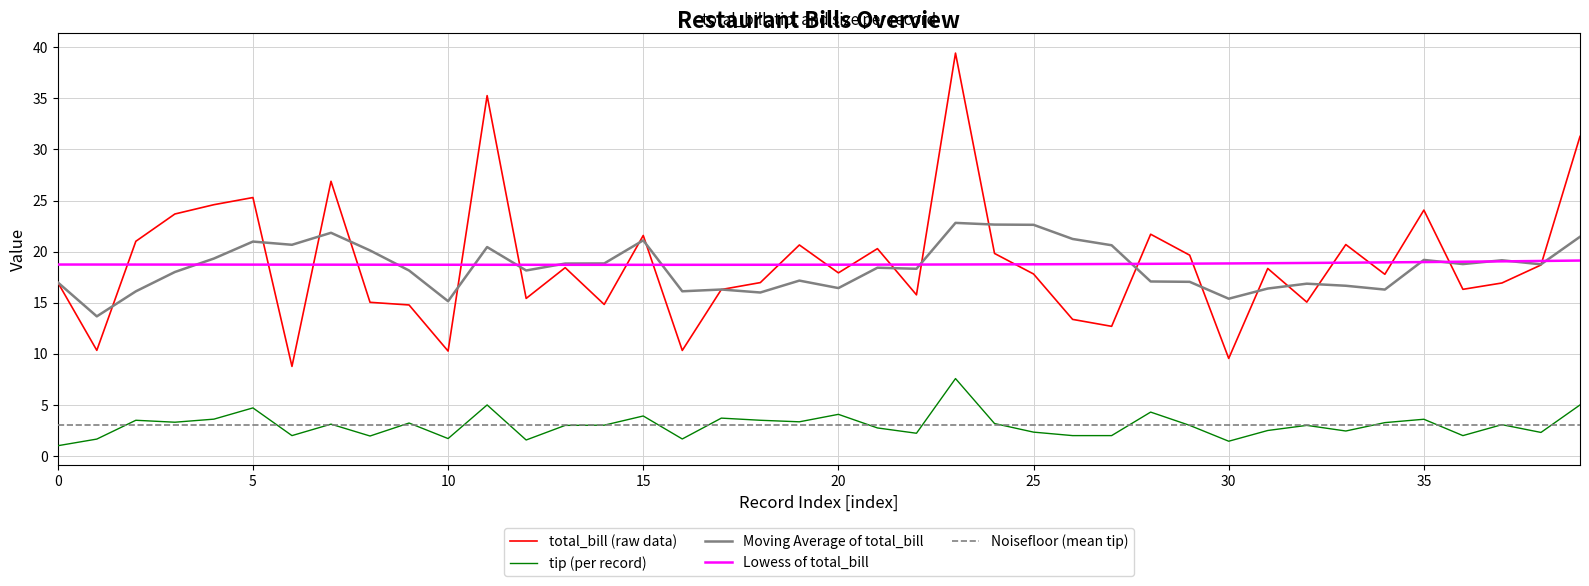

What is the value of the total_bill point at the 36th from the left?

24.1